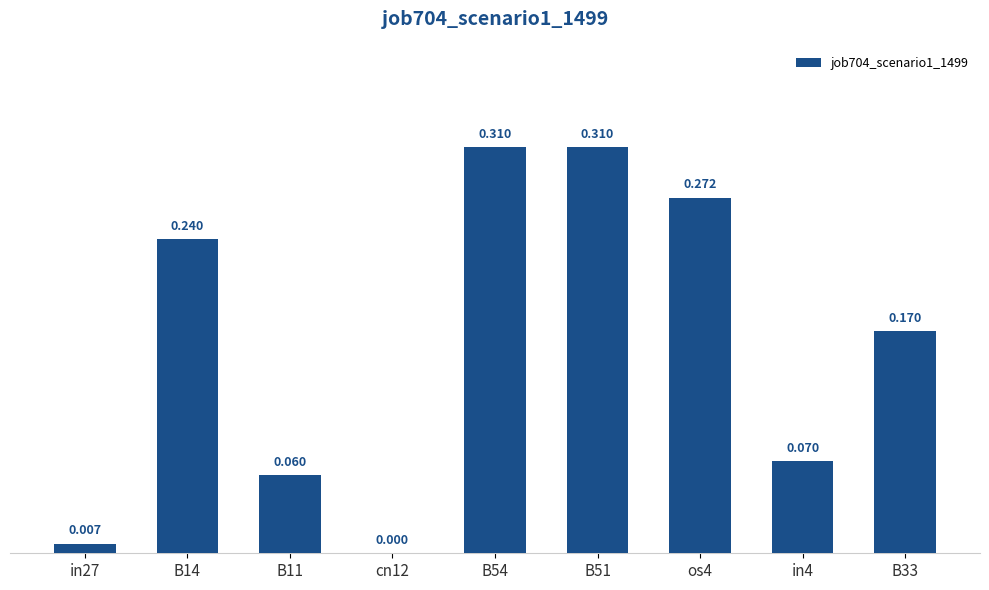

At which label is the value closest to 0?

cn12